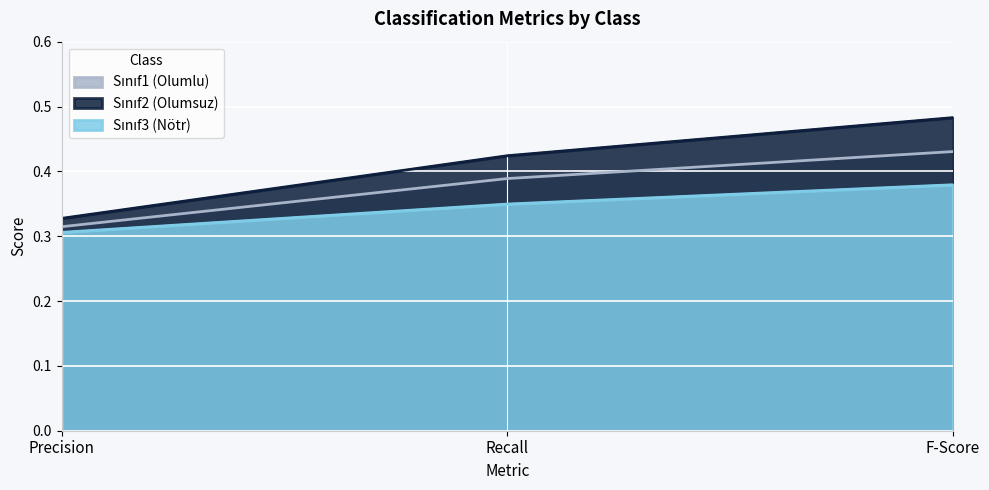

What is the sum of the Sınıf2 (Olumsuz) values at Recall and Precision?

0.8